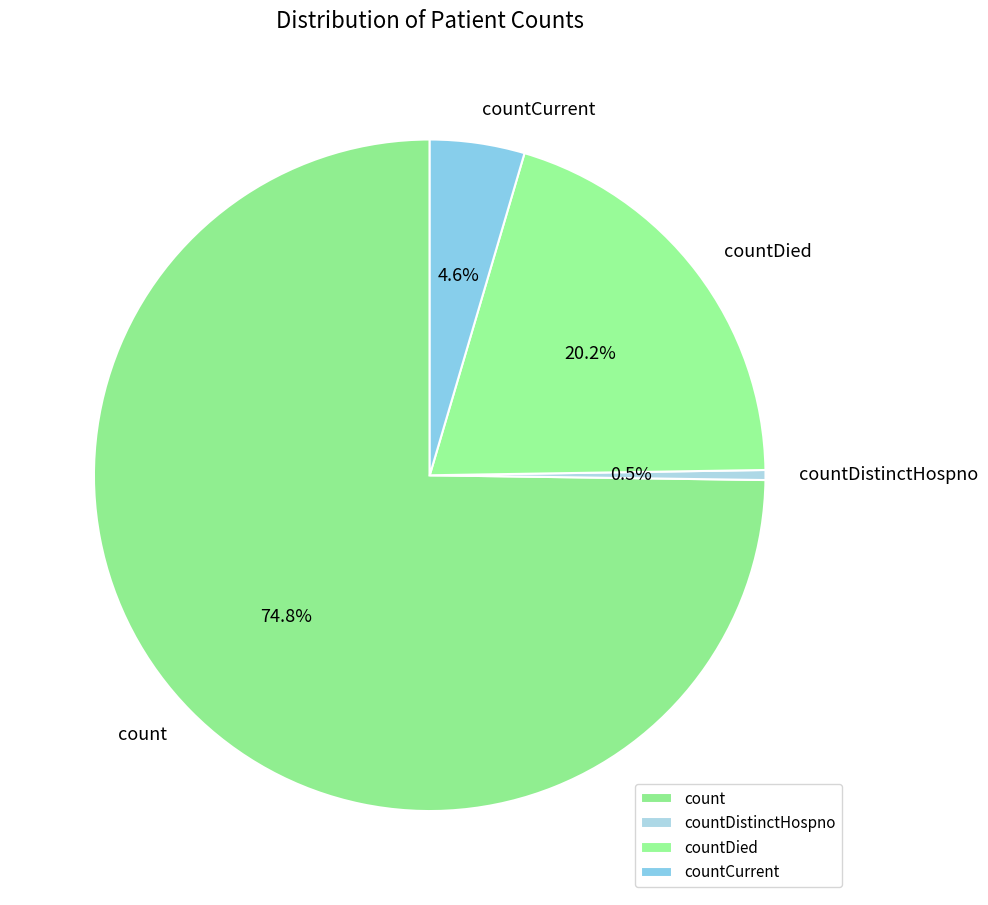

Is count the majority of the pie?

Yes